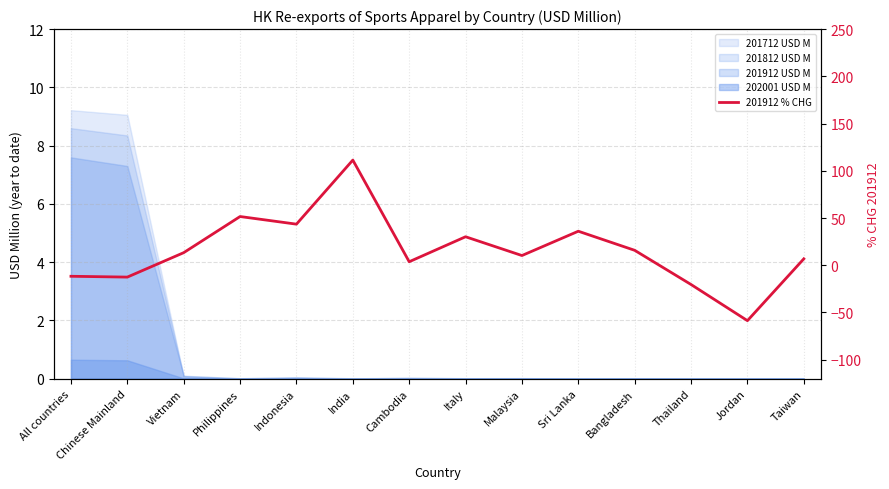

What is the difference between the second highest and second lowest values?

72.0